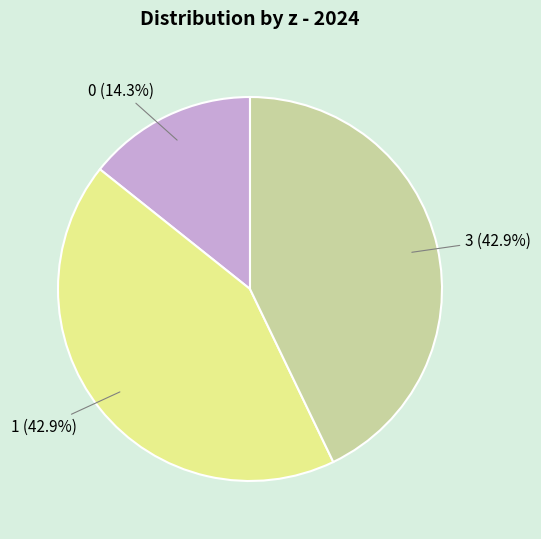

Count the number of slices in the pie.

3